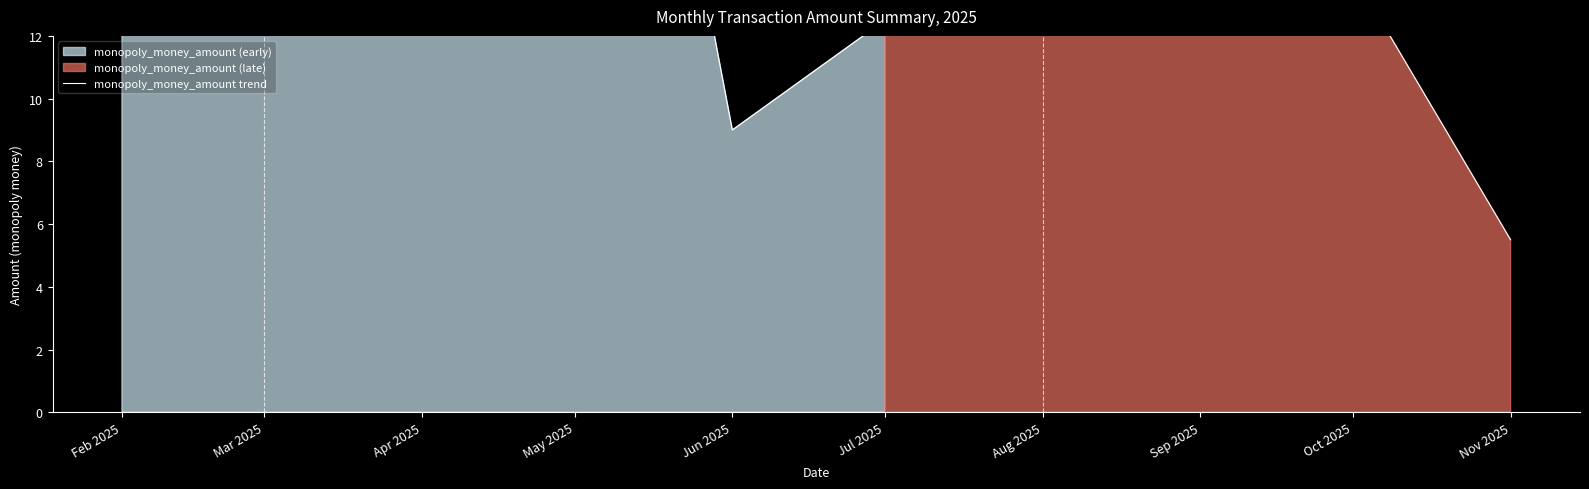

What value does the data have at Aug 2025?

27.0